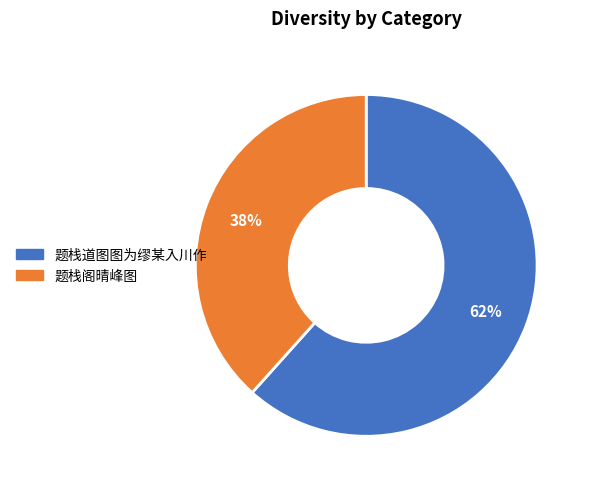

Is it true that 题栈阁晴峰图 is 28% of the pie?

False